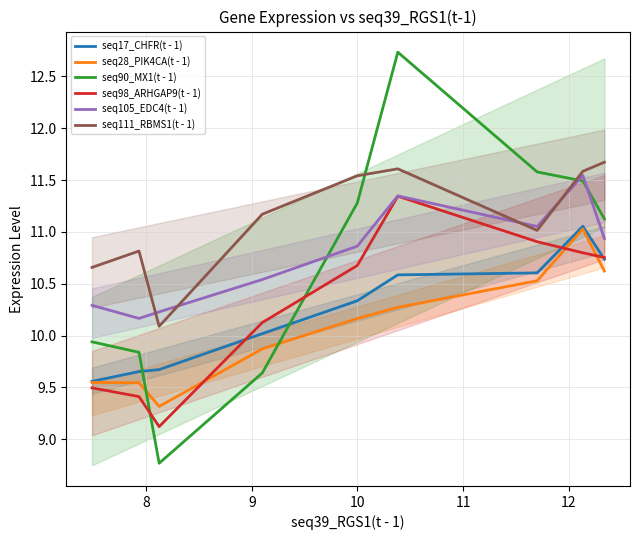

At how many categories does at least one series exceed 9?

9